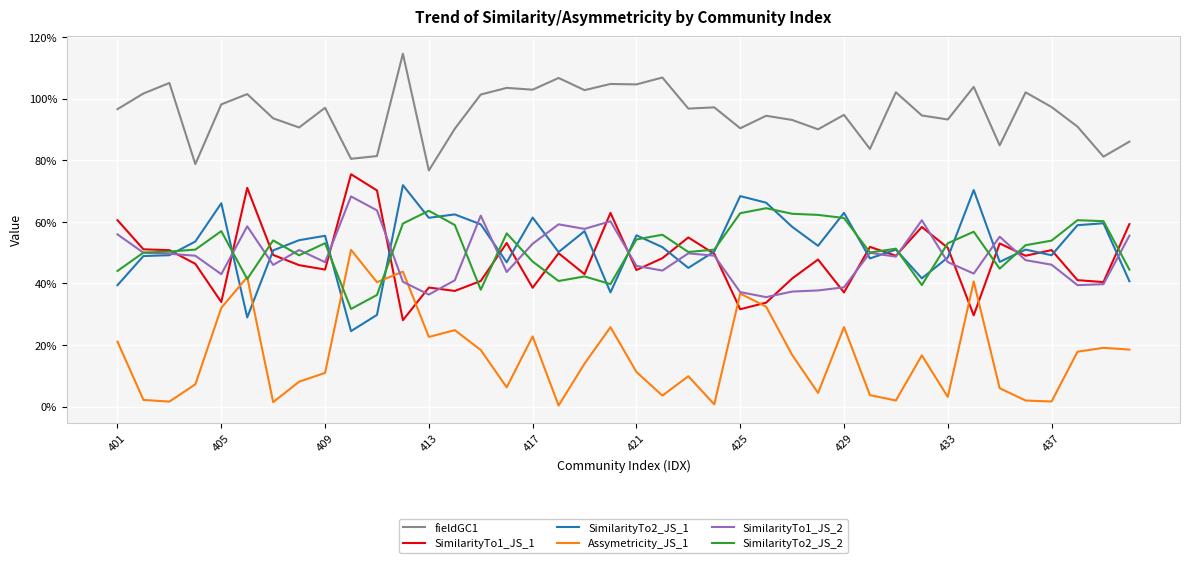

What is the value of the SimilarityTo2_JS_2 point at the 34th from the left?

0.6